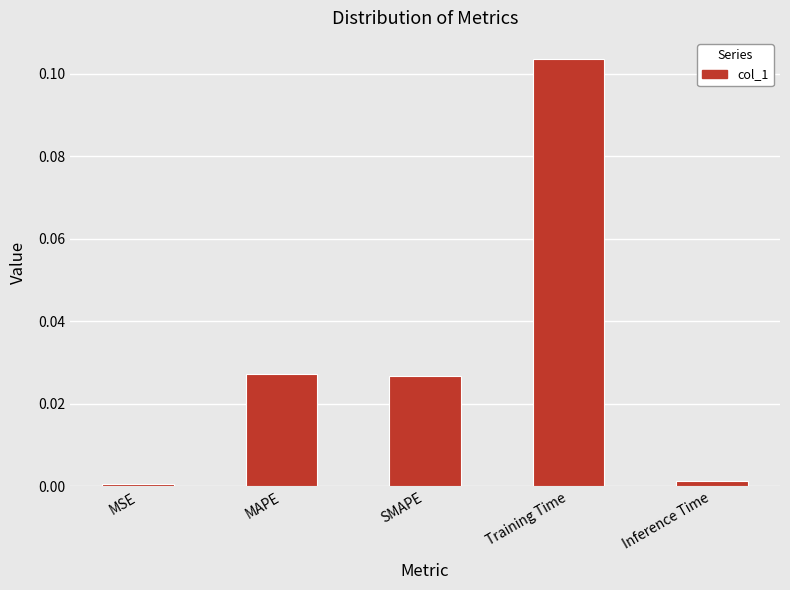

Which label corresponds to the largest value in the chart?

Training Time